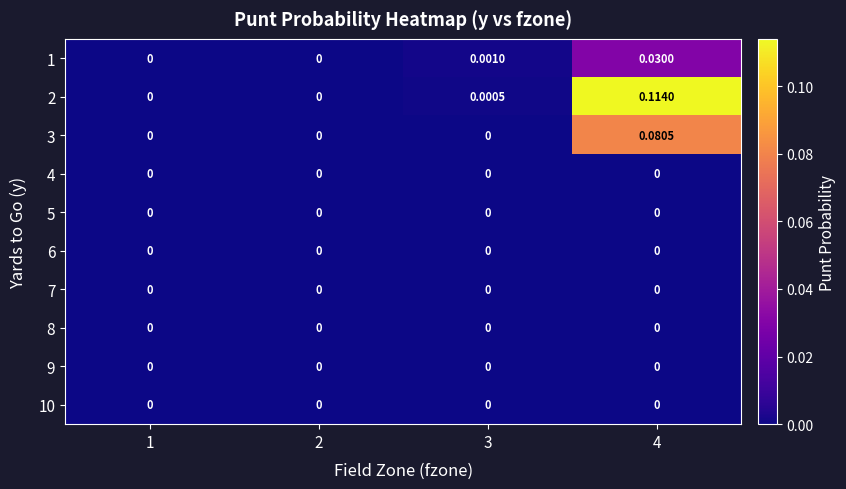

Which series has the largest total across all categories?

2